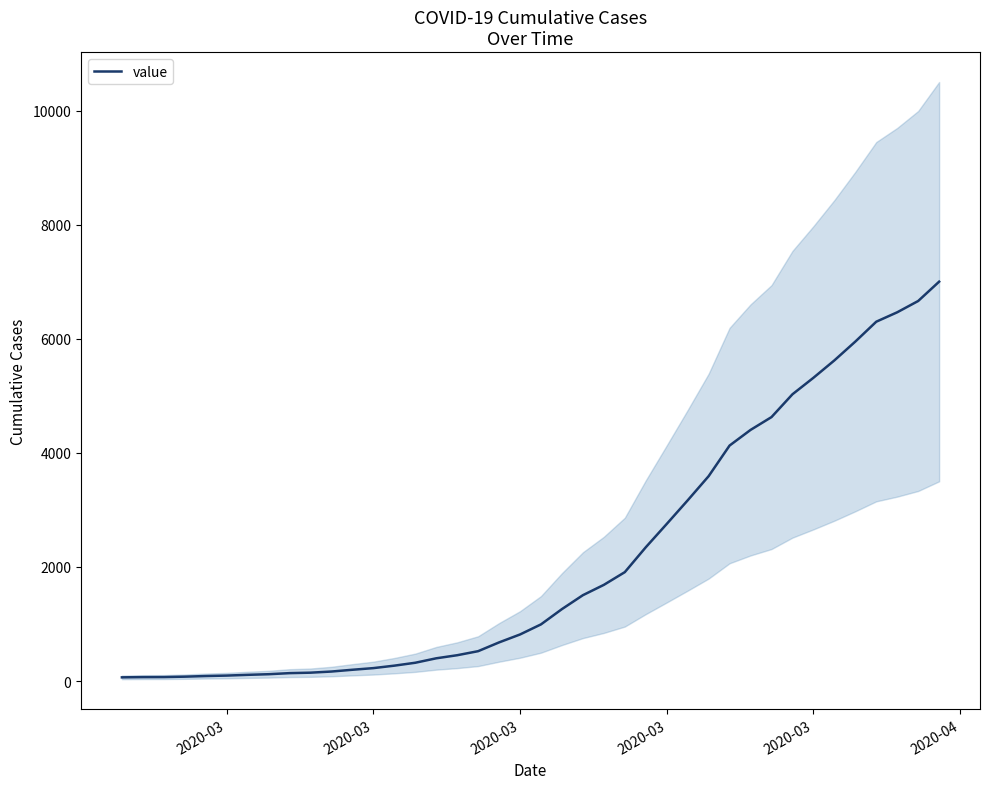

What is the difference between the maximum and minimum values?

6939